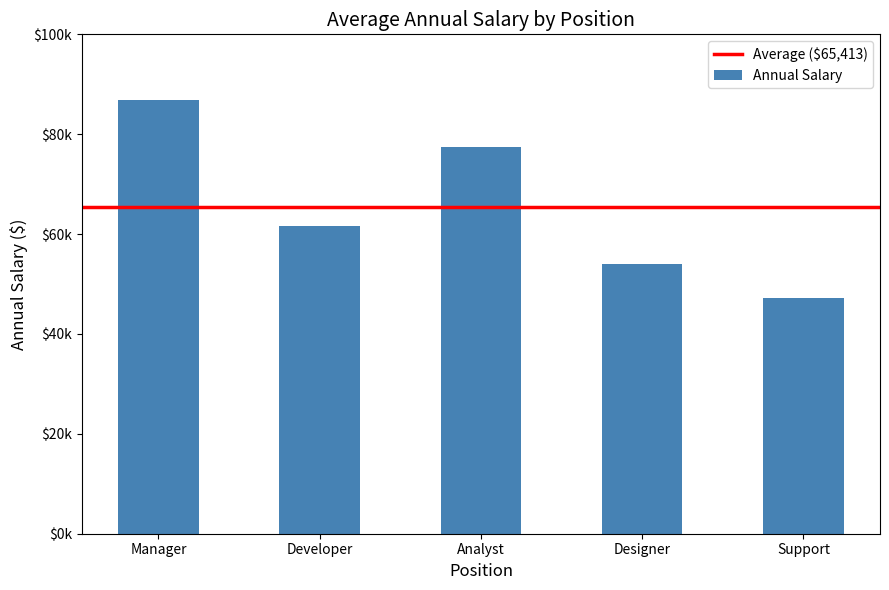

Reading right to left, extract all data points from this chart.

47105.3	54000.0	77500.0	61700.0	86761.9